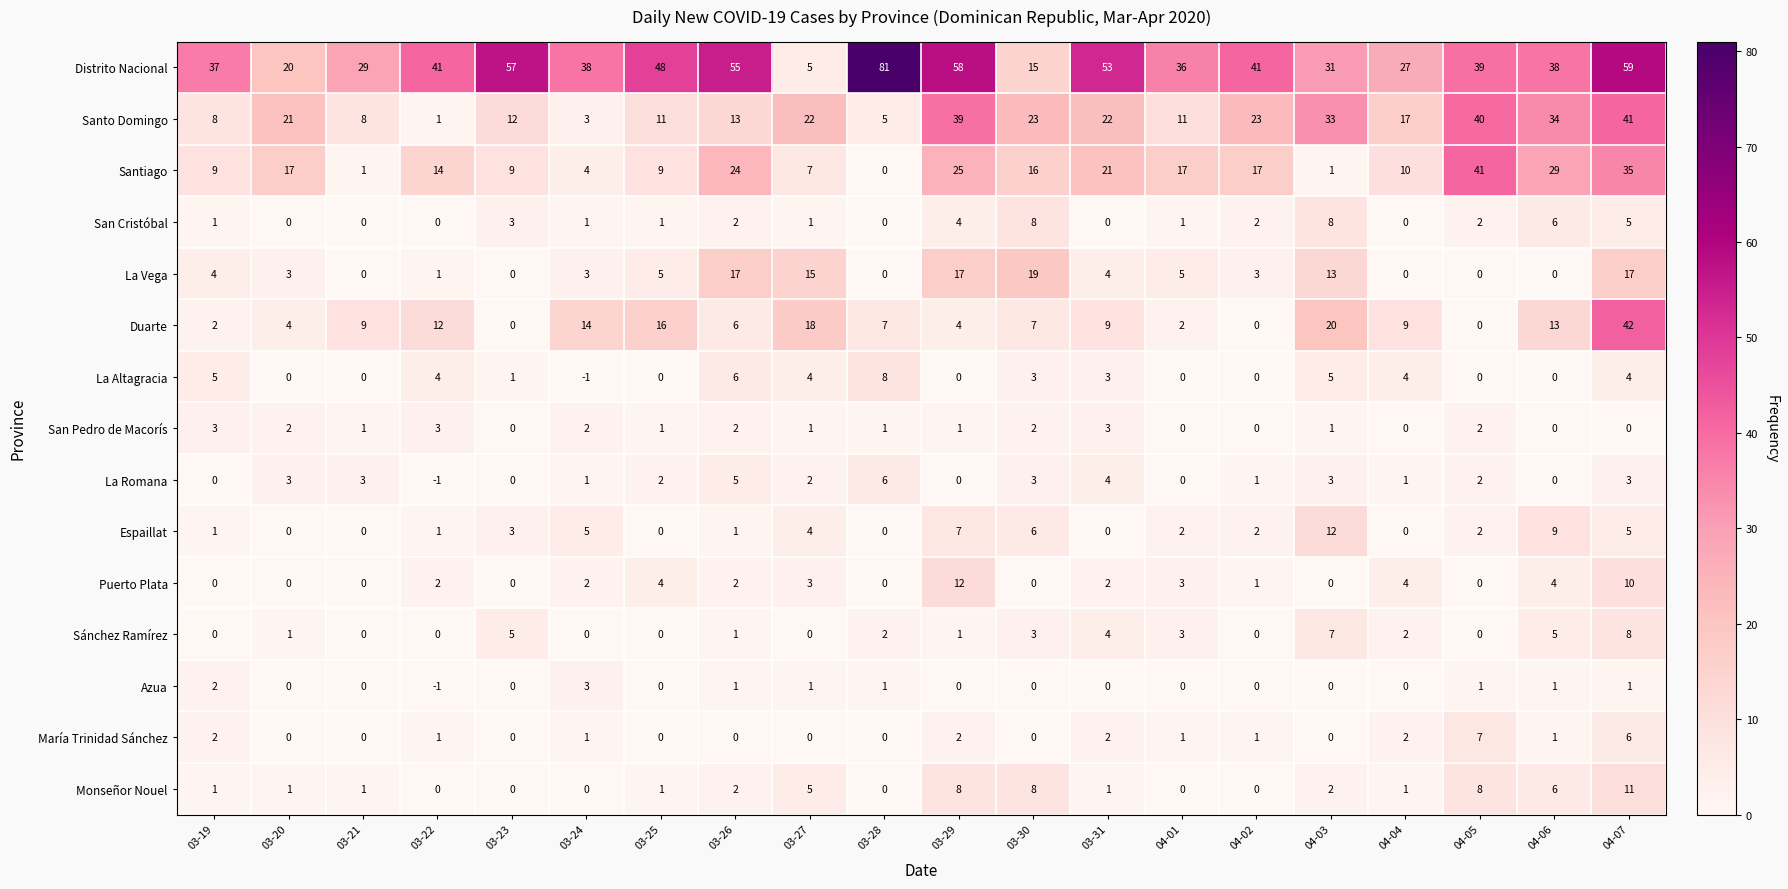

The value of San Pedro de Macorís at 04-02 is 0. True or false?

True